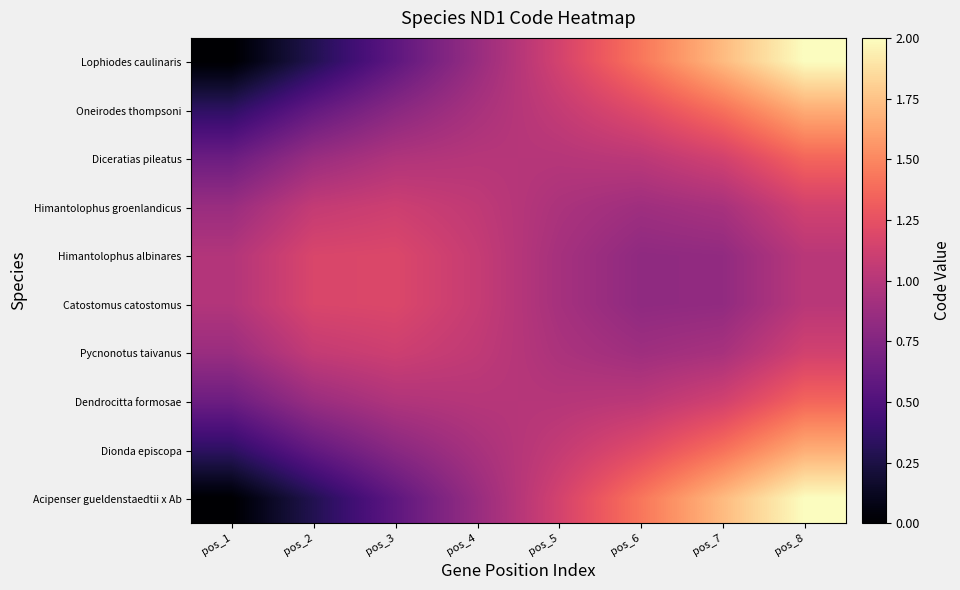

Reading left to right, what are all the values shown in this chart?

Lophiodes caulinaris: pos_1=0.0	pos_2=0.3	pos_3=0.6	pos_4=0.9	pos_5=1.1	pos_6=1.4	pos_7=1.7	pos_8=2.0
Oneirodes thompsoni: pos_1=0.3	pos_2=0.6	pos_3=0.8	pos_4=0.9	pos_5=1.1	pos_6=1.2	pos_7=1.4	pos_8=1.7
Diceratias pileatus: pos_1=0.6	pos_2=0.9	pos_3=1.0	pos_4=1.0	pos_5=1.0	pos_6=1.0	pos_7=1.1	pos_8=1.4
Himantolophus groenlandicus: pos_1=0.9	pos_2=1.1	pos_3=1.1	pos_4=1.0	pos_5=1.0	pos_6=0.9	pos_7=0.9	pos_8=1.1
Himantolophus albinares: pos_1=1.0	pos_2=1.2	pos_3=1.2	pos_4=1.1	pos_5=0.9	pos_6=0.8	pos_7=0.8	pos_8=1.0
Catostomus catostomus: pos_1=1.0	pos_2=1.2	pos_3=1.2	pos_4=1.1	pos_5=0.9	pos_6=0.8	pos_7=0.8	pos_8=1.0
Pycnonotus taivanus: pos_1=0.9	pos_2=1.1	pos_3=1.1	pos_4=1.0	pos_5=1.0	pos_6=0.9	pos_7=0.9	pos_8=1.1
Dendrocitta formosae: pos_1=0.6	pos_2=0.9	pos_3=1.0	pos_4=1.0	pos_5=1.0	pos_6=1.0	pos_7=1.1	pos_8=1.4
Dionda episcopa: pos_1=0.3	pos_2=0.6	pos_3=0.8	pos_4=0.9	pos_5=1.1	pos_6=1.2	pos_7=1.4	pos_8=1.7
Acipenser gueldenstaedtii x Ab: pos_1=0.0	pos_2=0.3	pos_3=0.6	pos_4=0.9	pos_5=1.1	pos_6=1.4	pos_7=1.7	pos_8=2.0